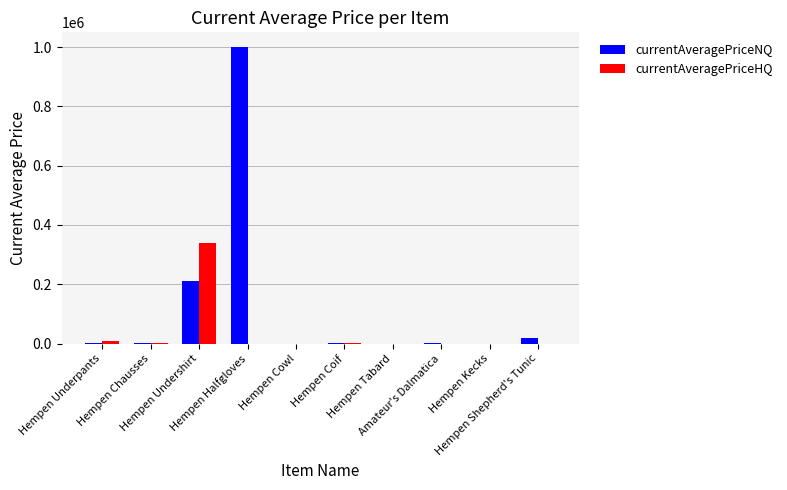

Where does the currentAveragePriceNQ series first go above 2000?

Hempen Underpants